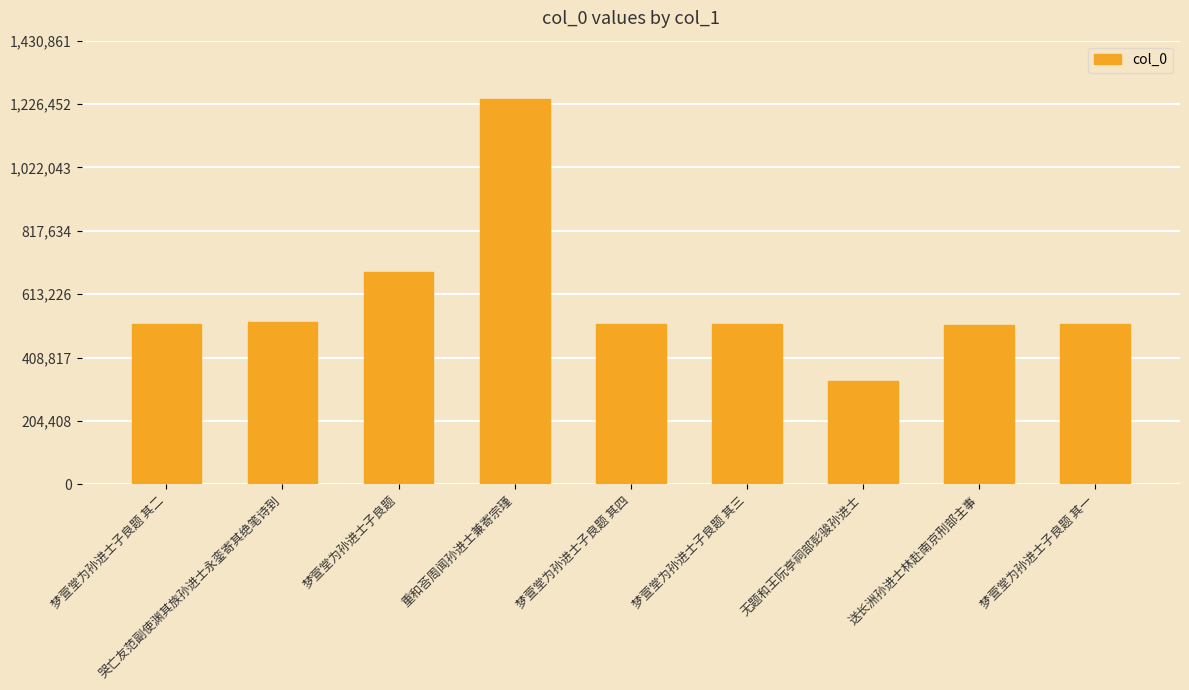

Does the chart contain any negative values?

No